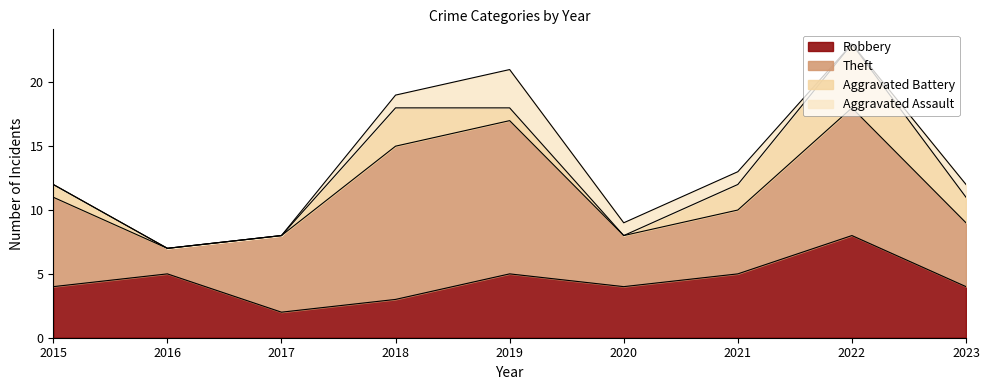

What is the average value of the Aggravated Battery series?

2